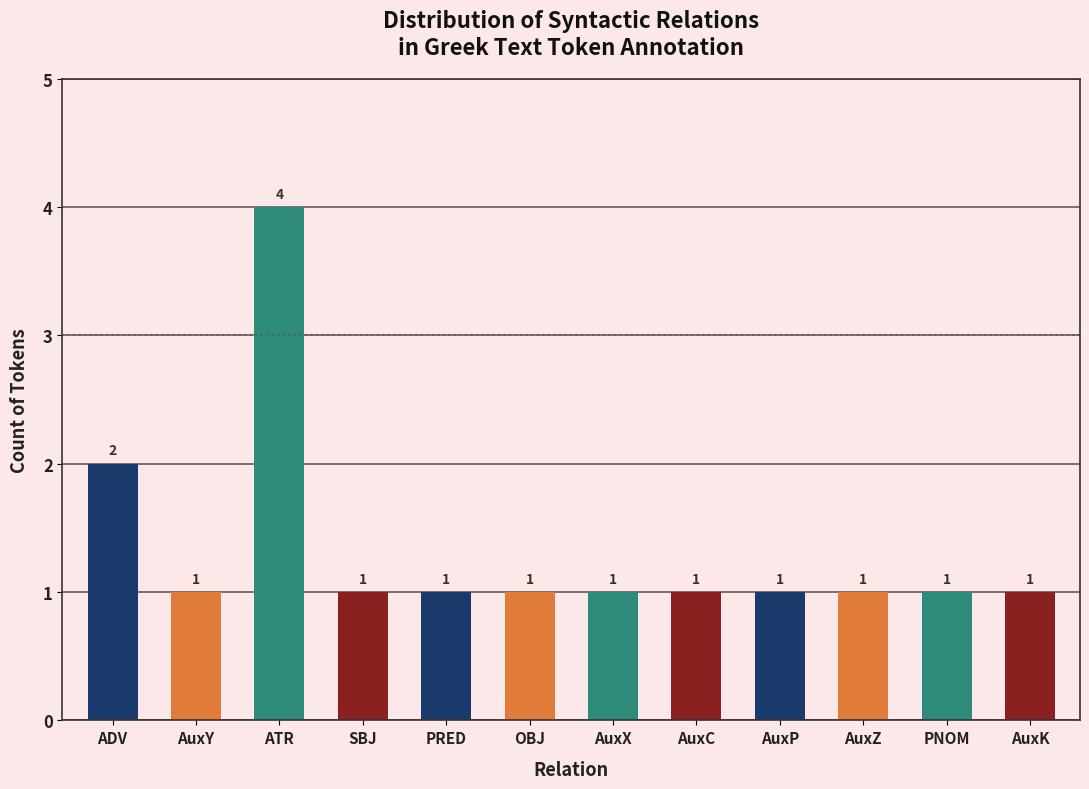

Count the number of data series in this chart.

1